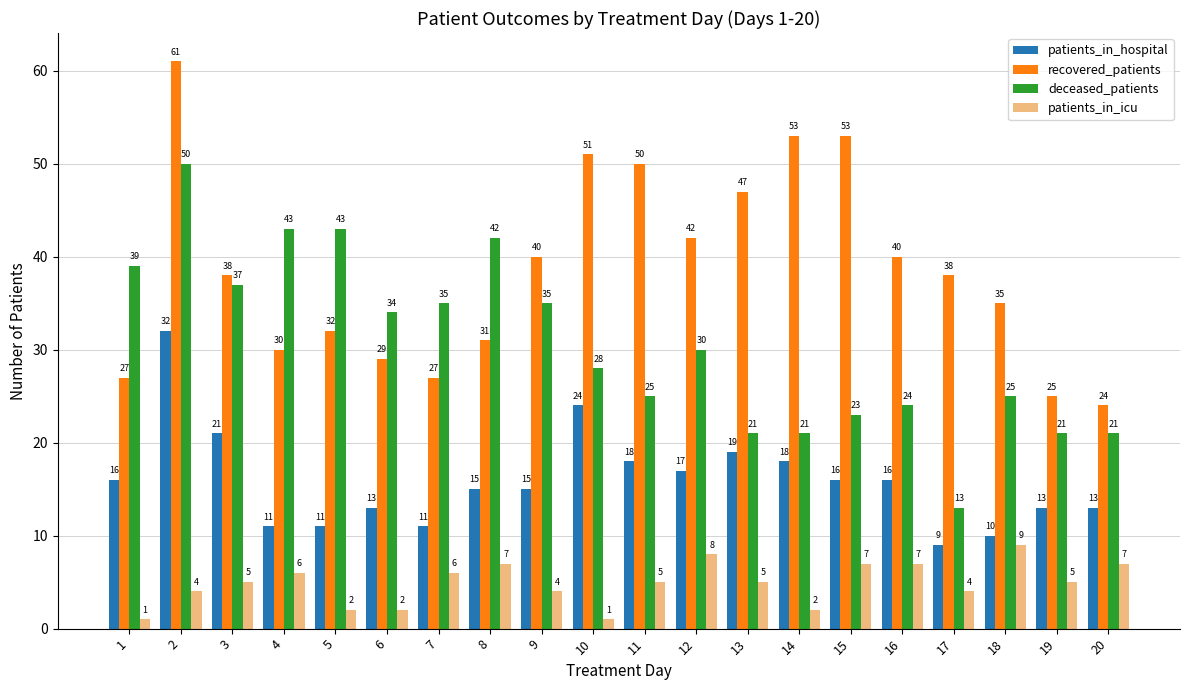

Are the bars grouped side by side (vs. stacked)?

Yes